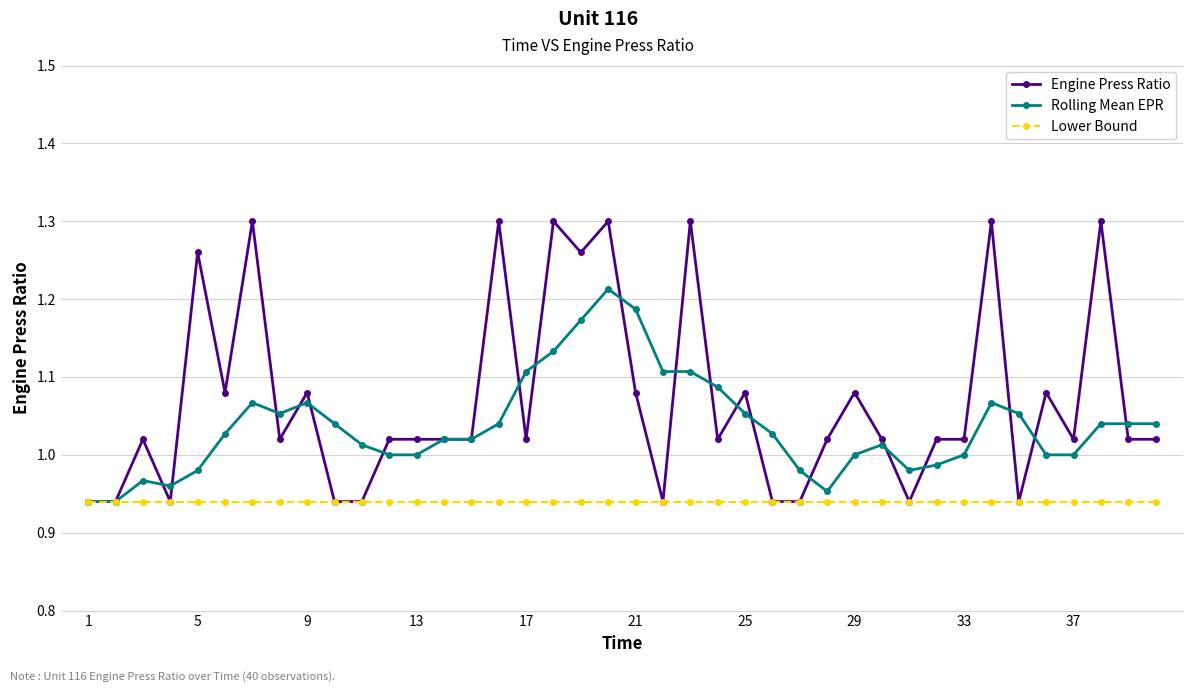

Which series has the largest total across all categories?

Engine Press Ratio